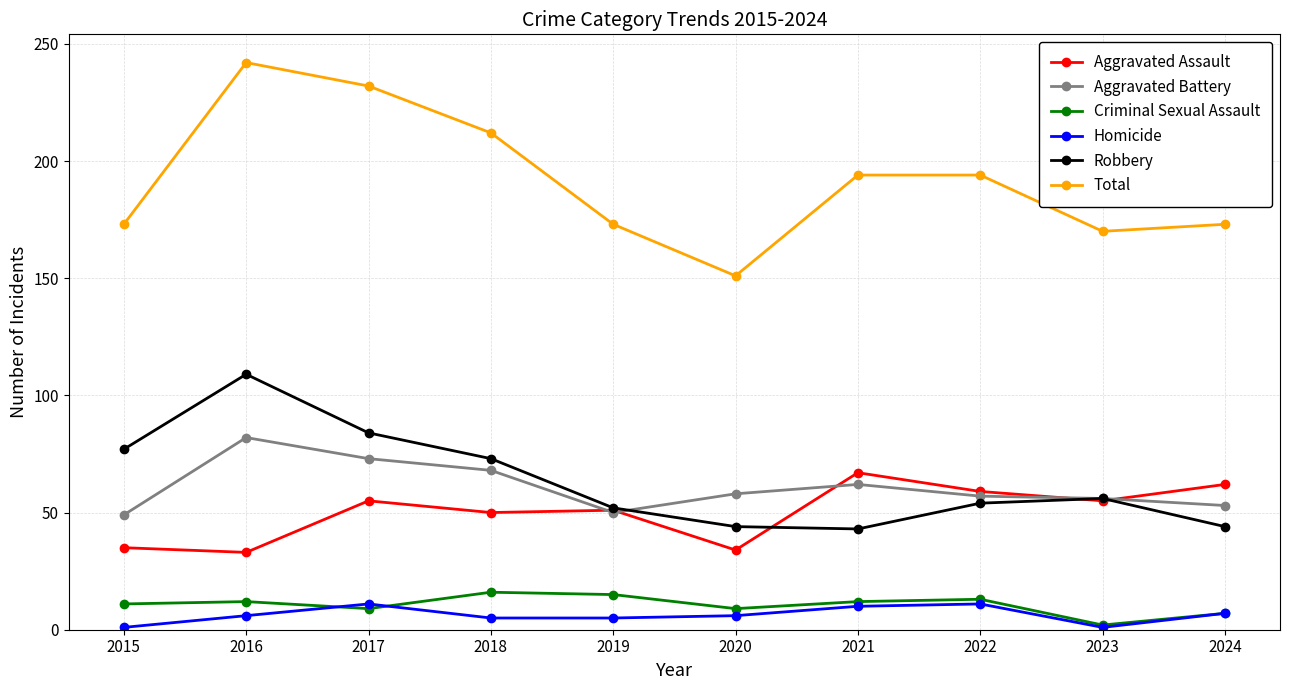

Between 2019 and 2023, which series saw the biggest shift?

Criminal Sexual Assault